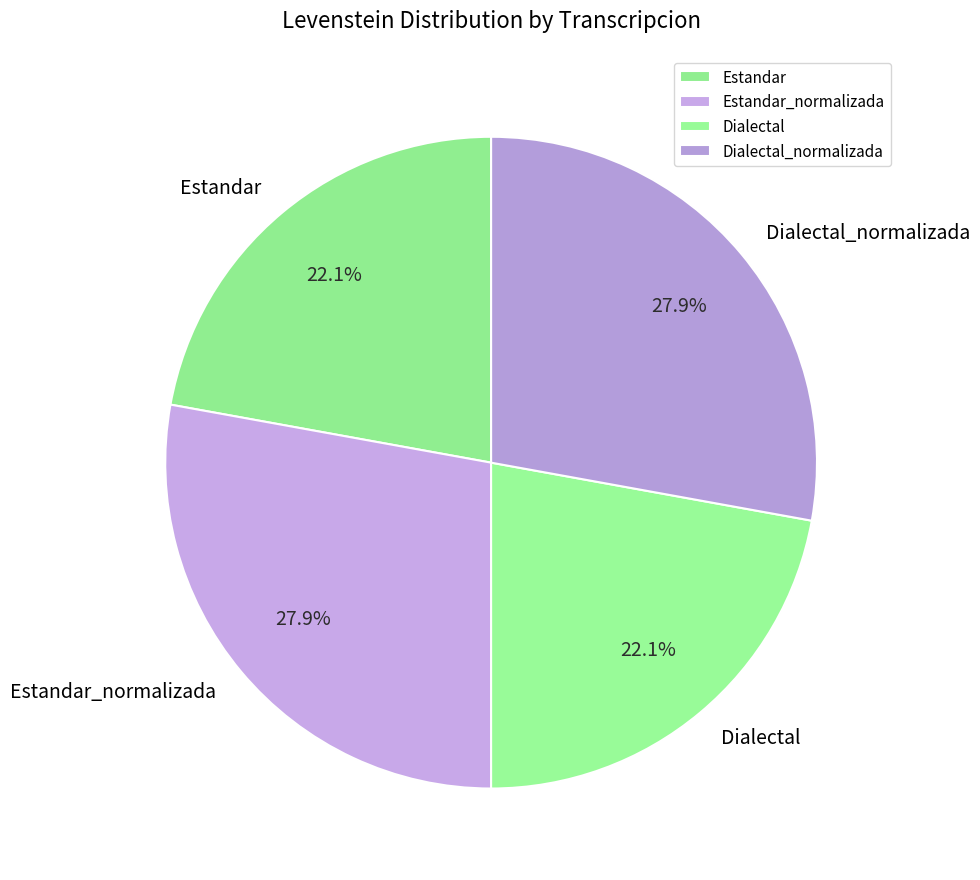

Count the number of slices in the pie.

4